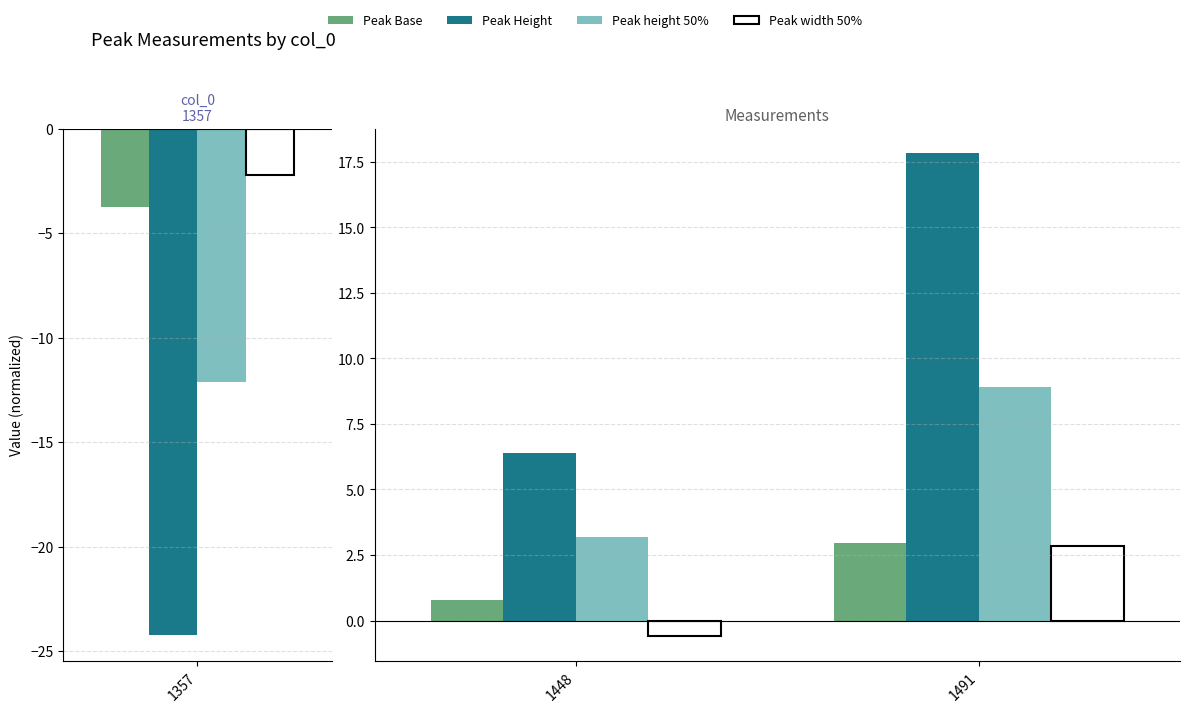

At which label does Peak height 50% reach its minimum?

1448